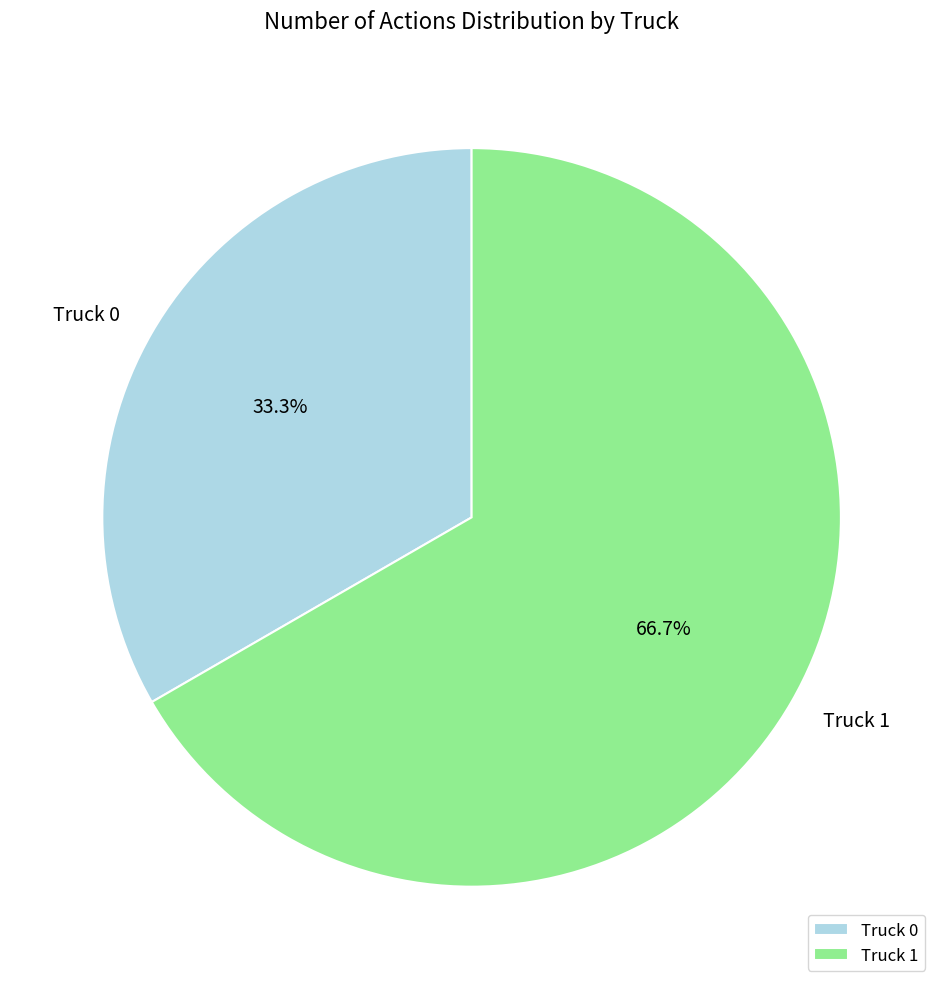

Is Truck 1 the majority of the pie?

Yes